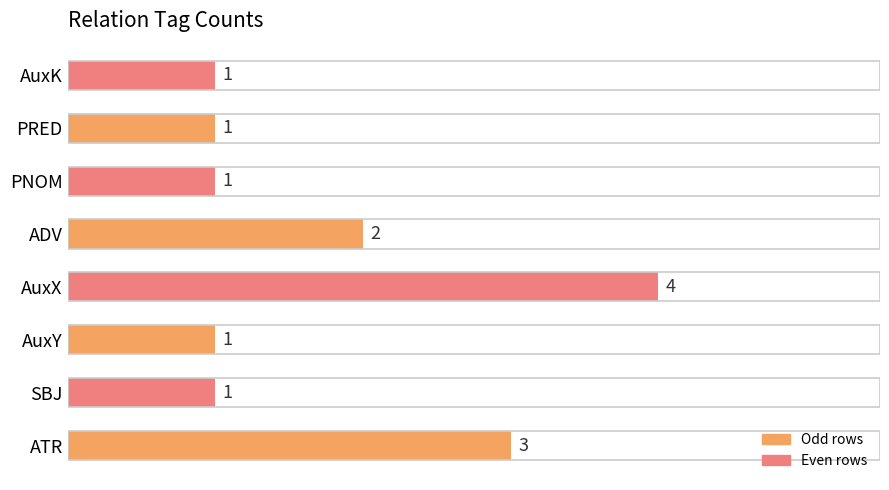

What is the maximum value shown in the chart?

4